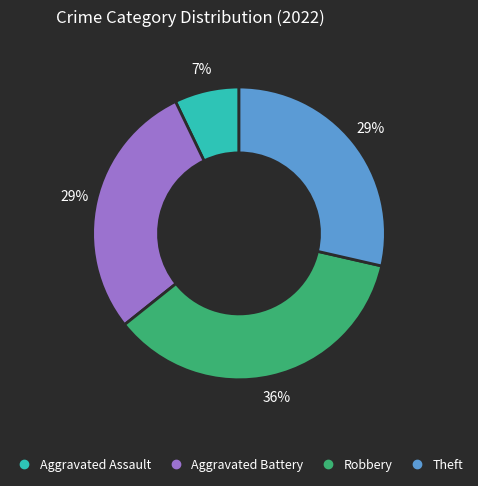

Does any single category account for the majority?

No